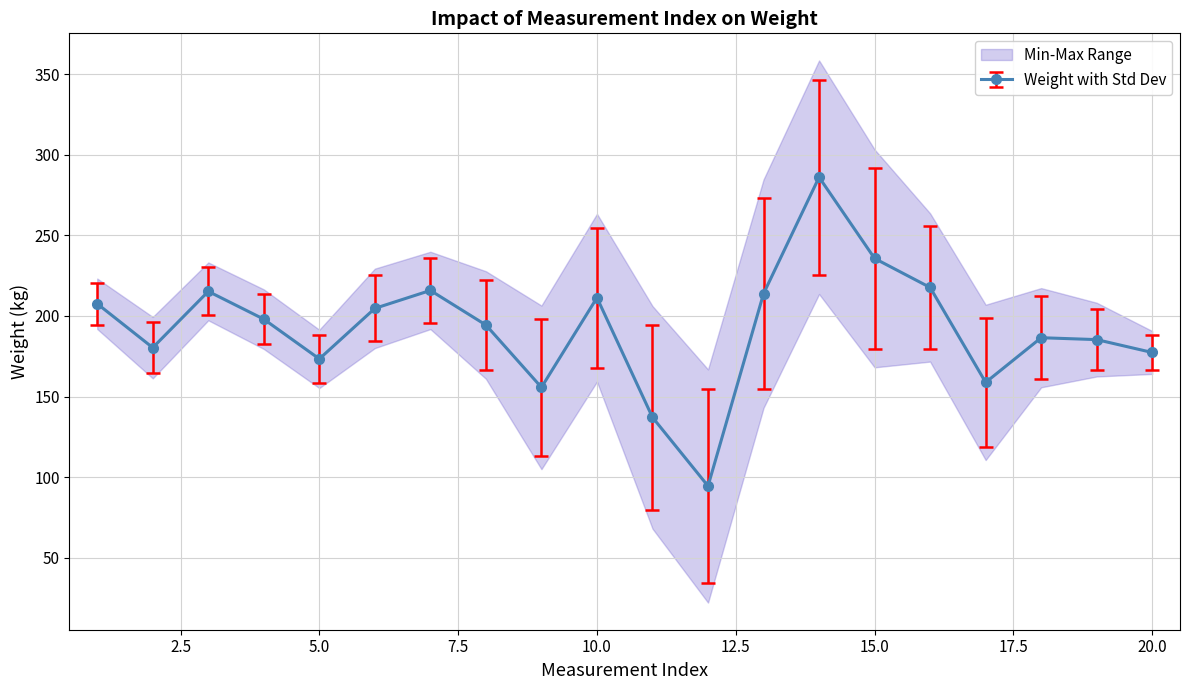

Does the chart display data point markers on the line(s)?

Yes